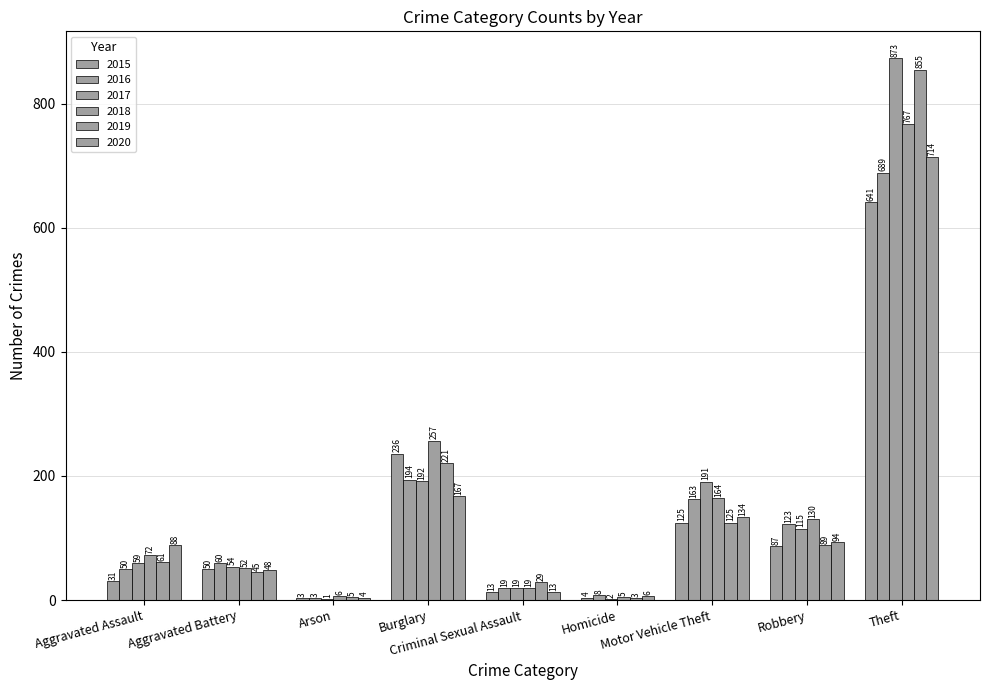

Count the number of data series in this chart.

6